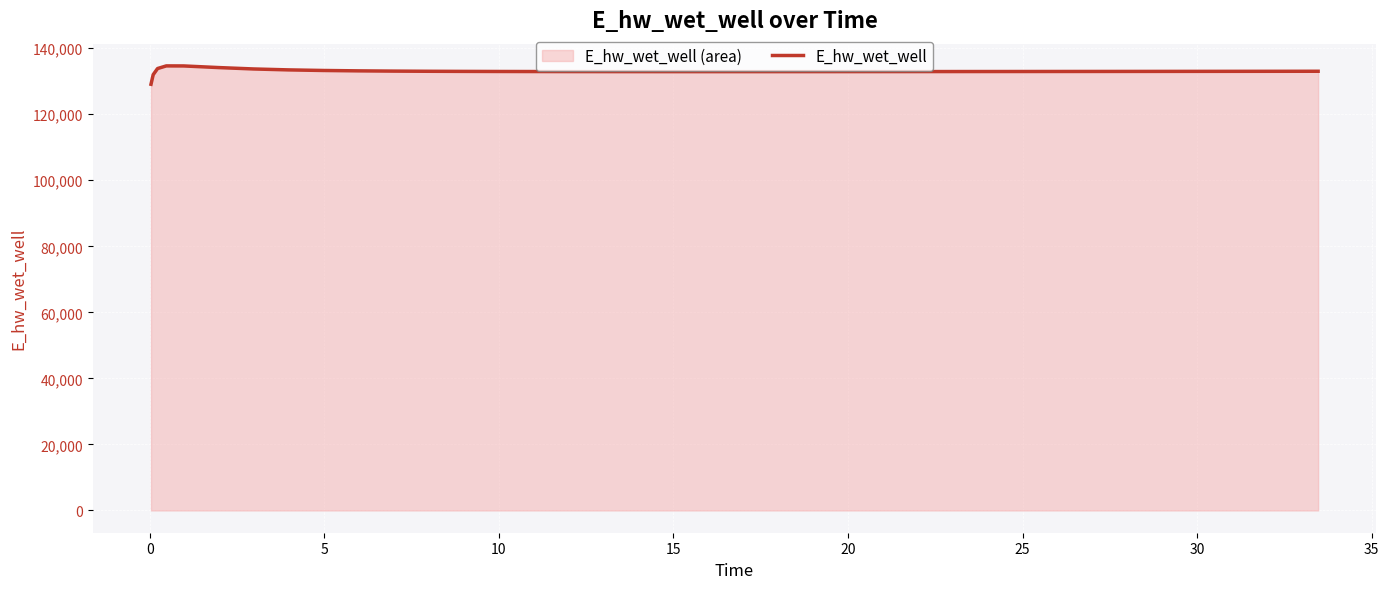

What is the difference between the maximum and second lowest values?

2658.0